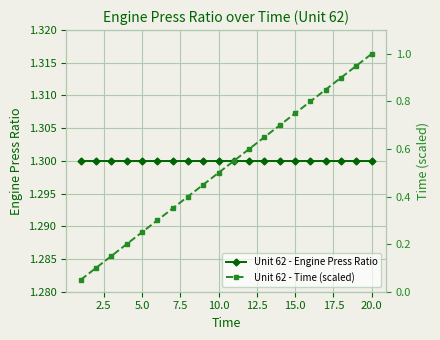

At how many categories does at least one series exceed 0?

20